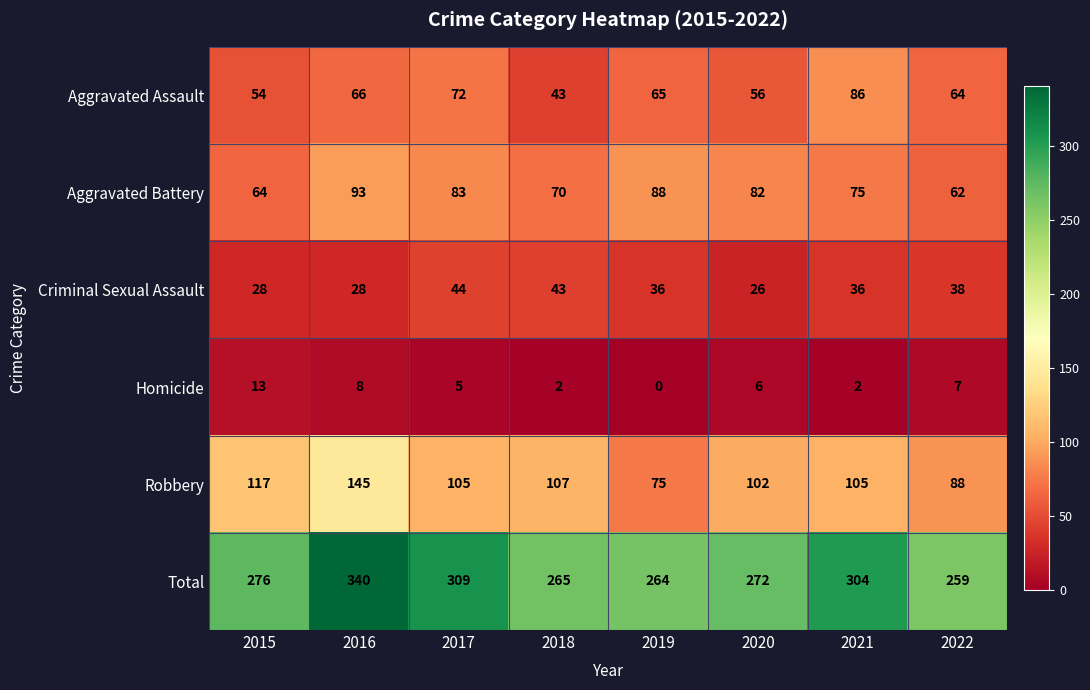

List the series in order of their peak value, lowest first.

Homicide, Criminal Sexual Assault, Aggravated Assault, Aggravated Battery, Robbery, Total